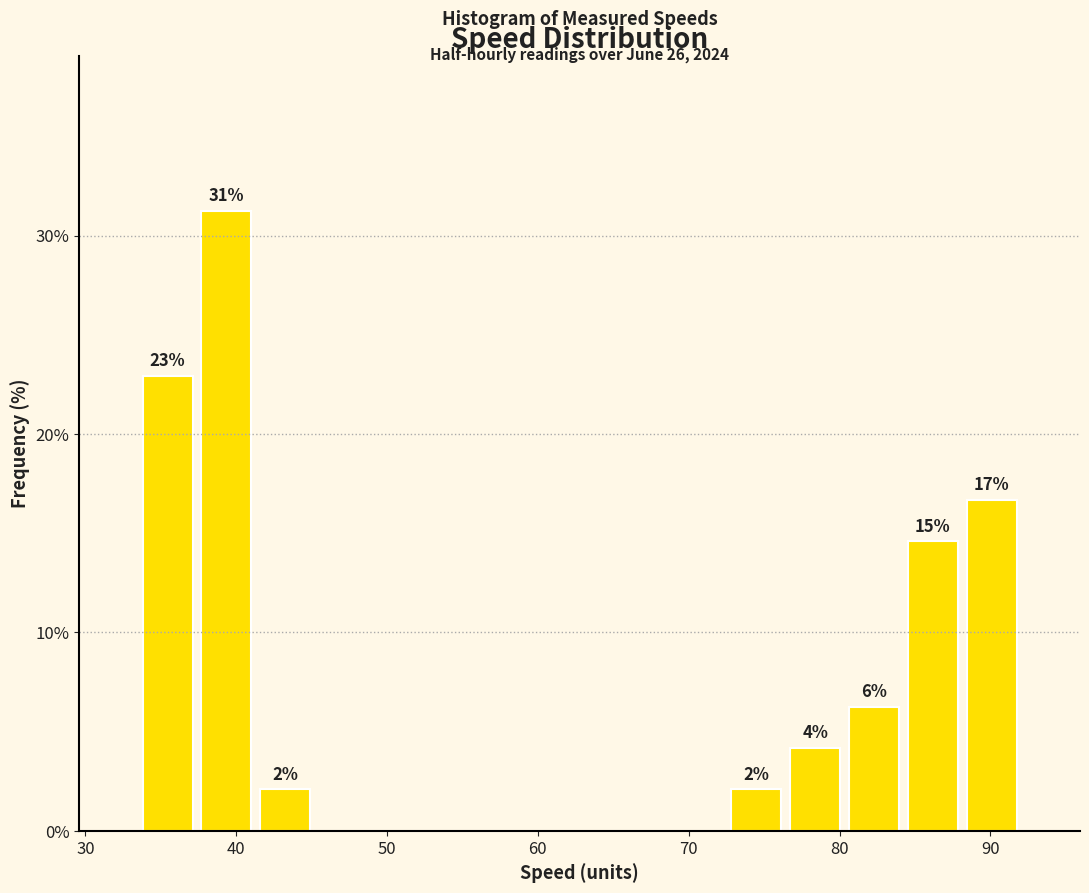

Around what value on the x-axis is the tallest bar? Give the approximate position of its centre, as read against the axis.

39